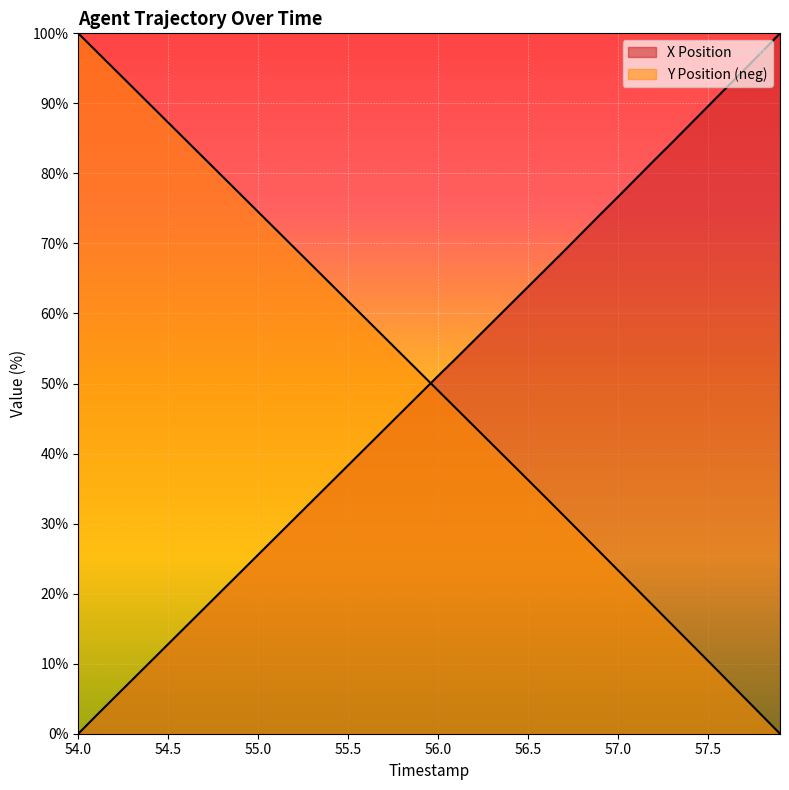

At how many categories does at least one series exceed 85?

12